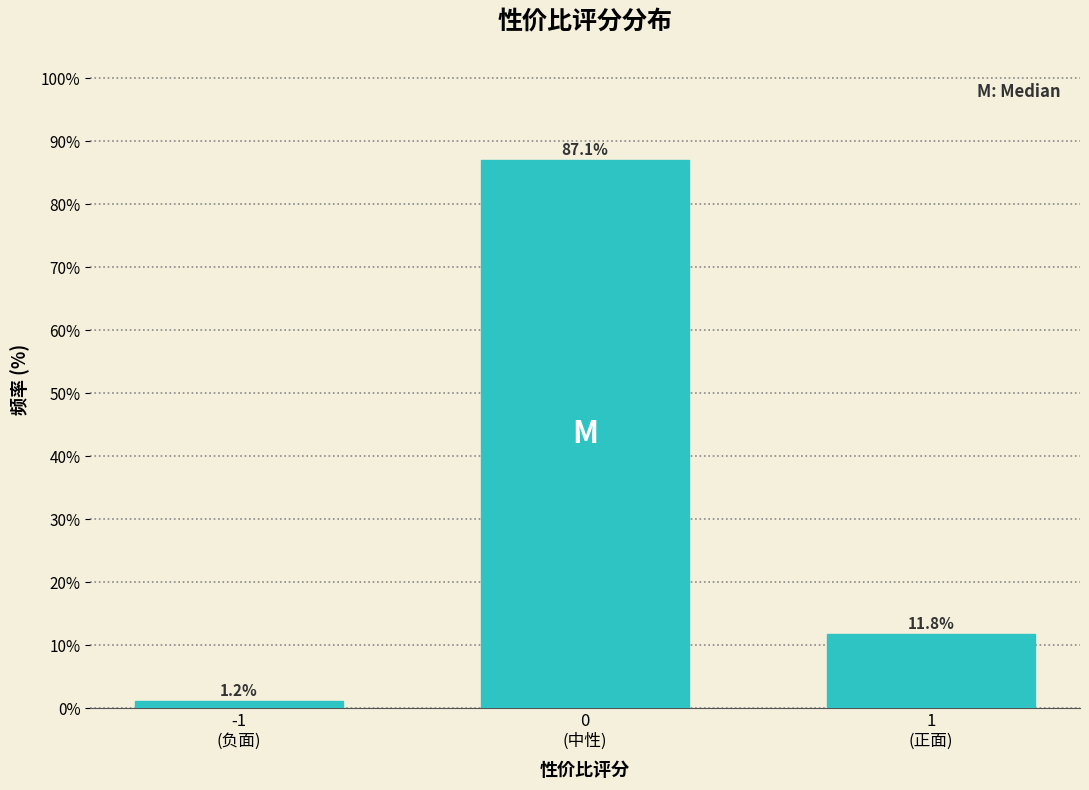

Reading left to right, transcribe all the data shown in this chart.

1.2	87.1	11.8